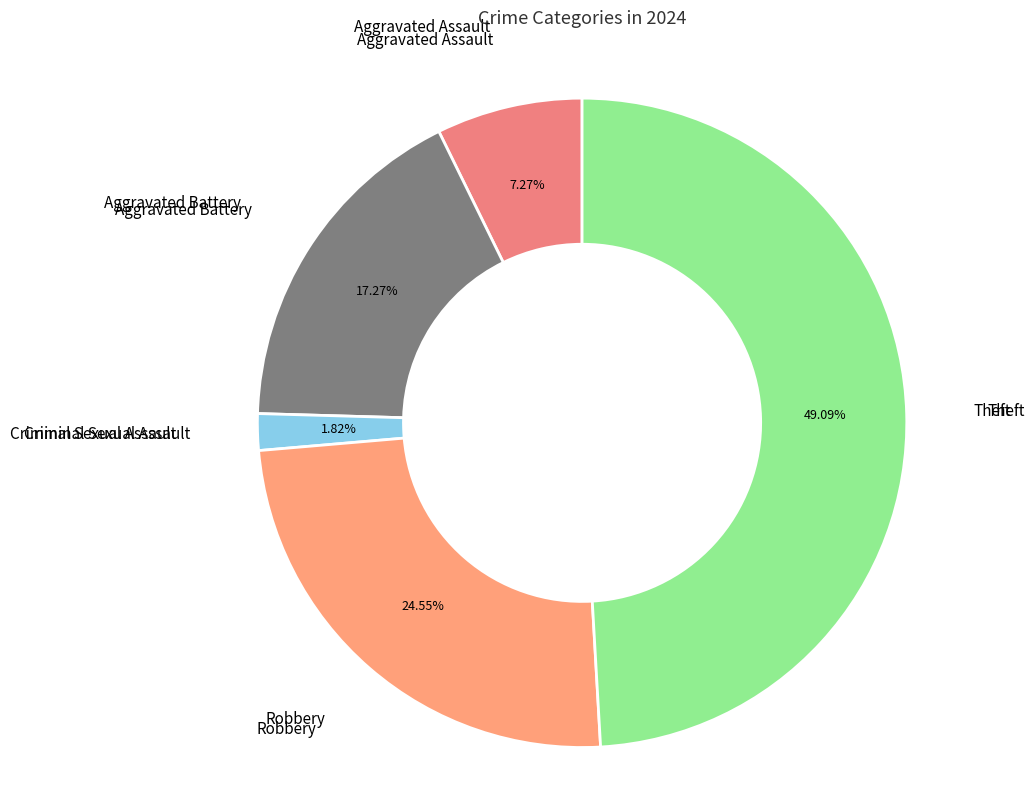

How many segments does this pie chart have?

5